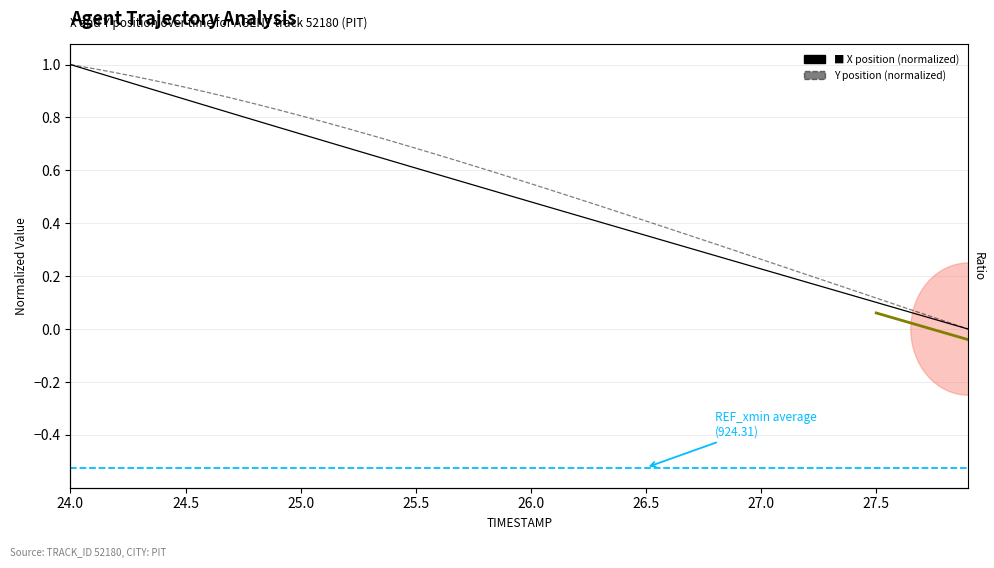

List the series in order of their overall mean, highest first.

Y, X